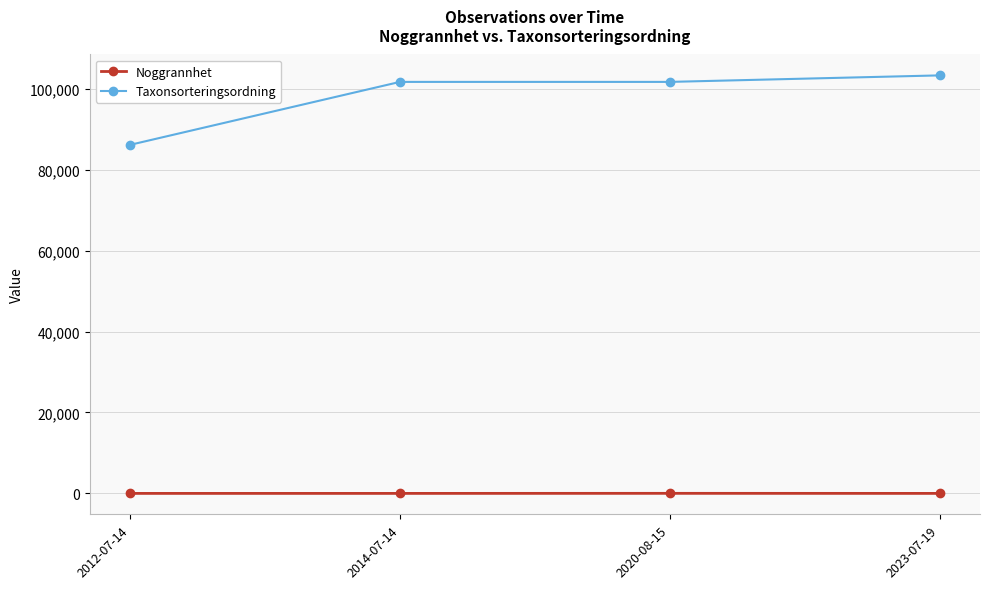

True or false: Noggrannhet has more than 2 interior local peaks.

False